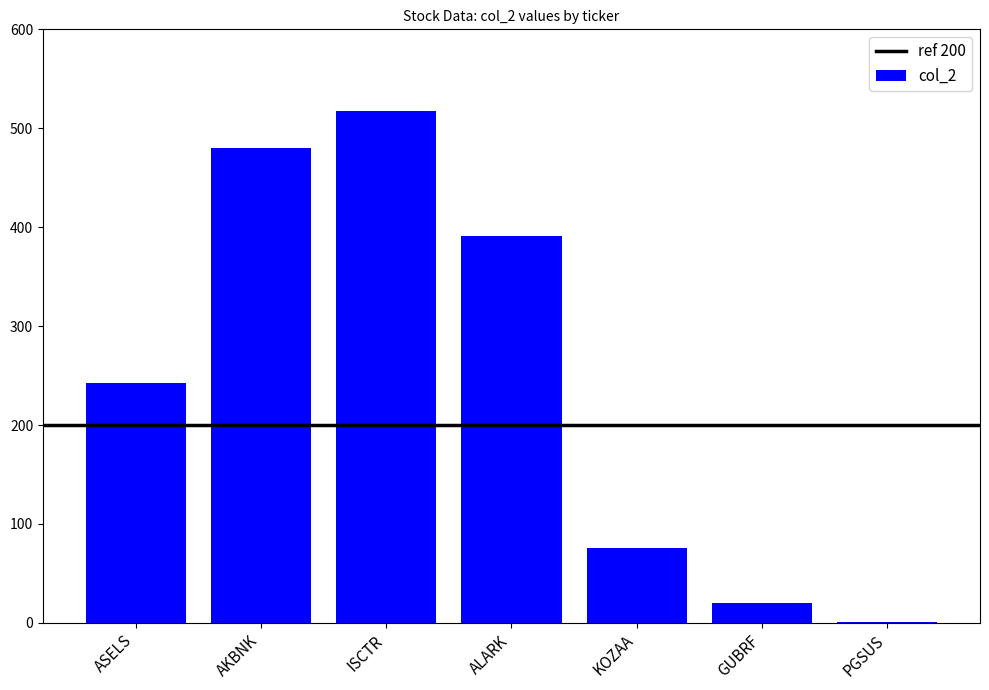

Is it true that the value at KOZAA is 76?

True